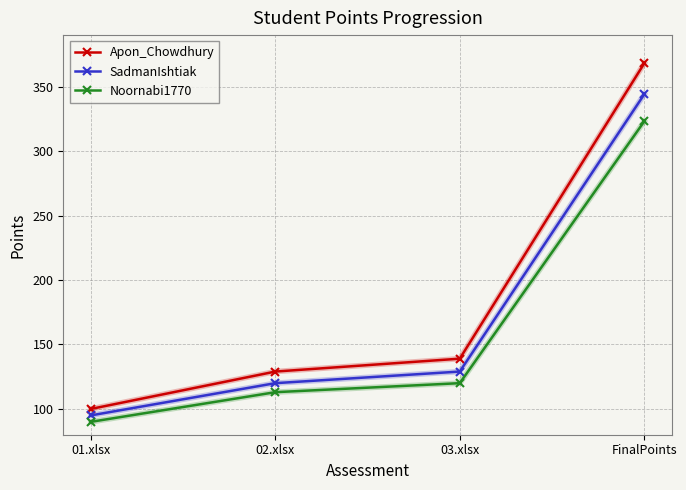

Which category has the lowest value in the Noornabi1770 series?

01.xlsx